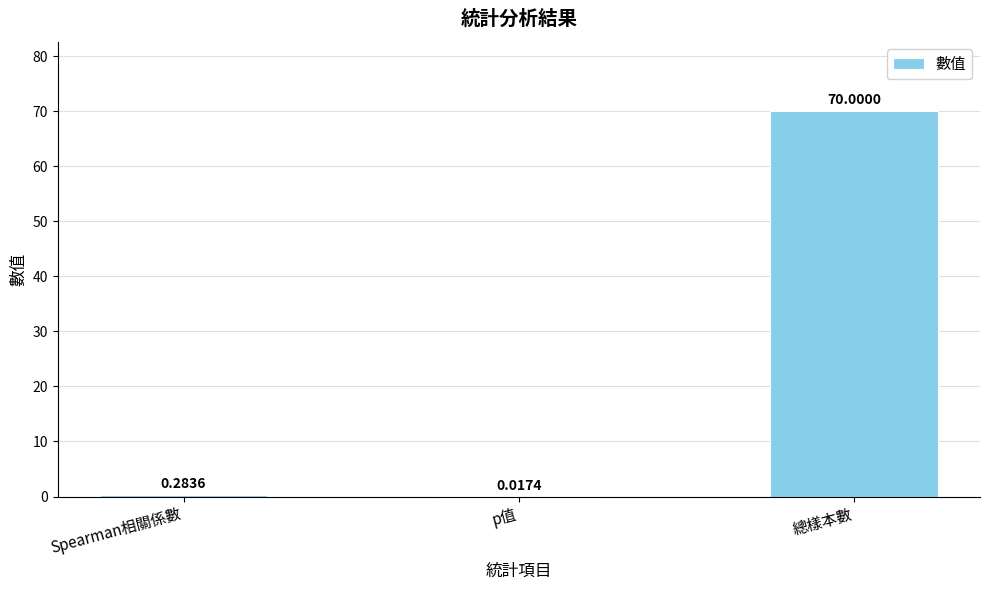

Where is the data nearest to the value 35?

Spearman相關係數